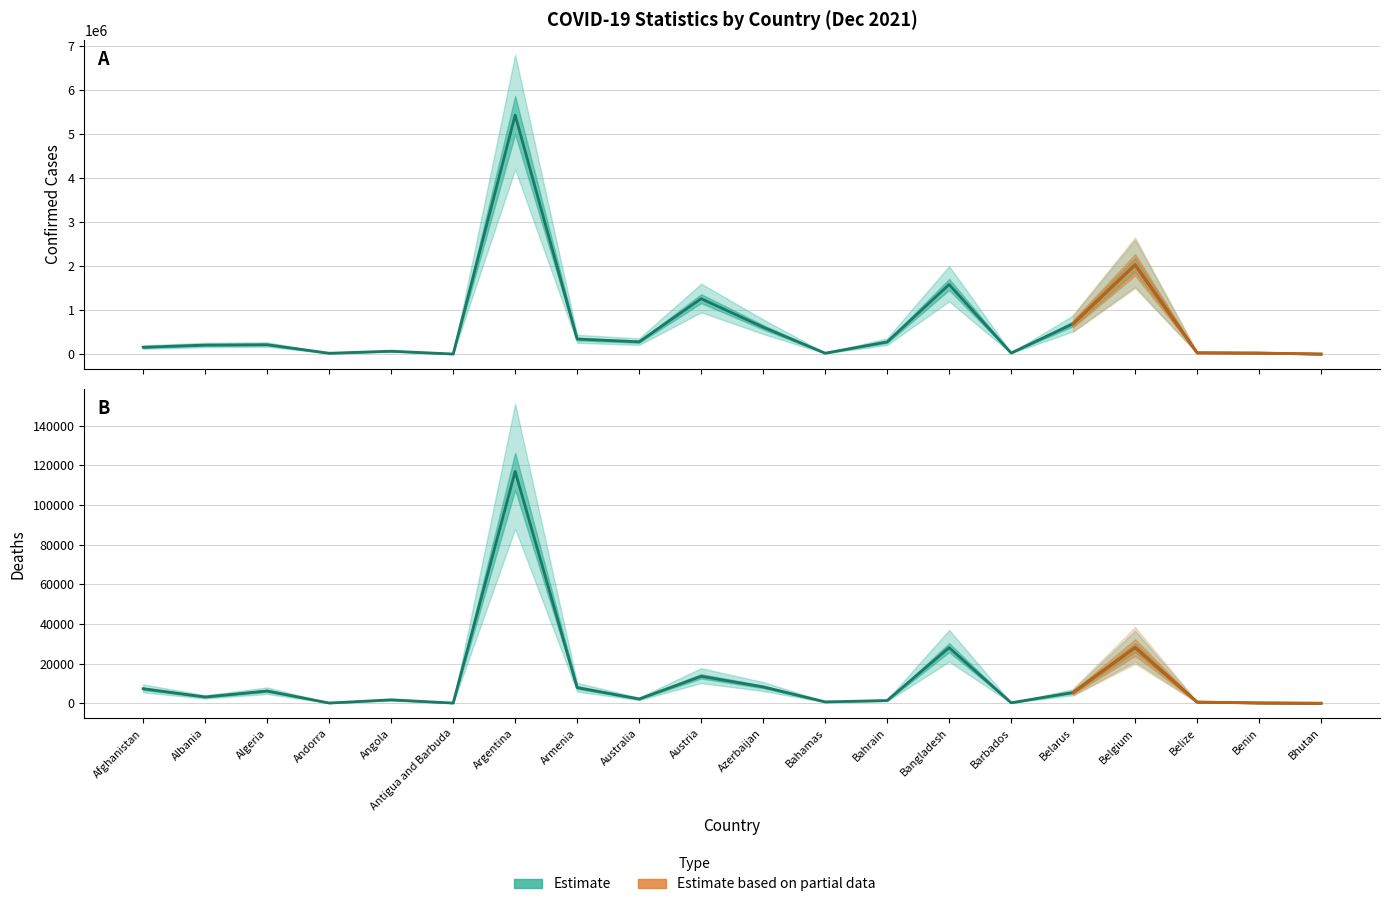

Where does the Deaths series first go above 3181?

Afghanistan